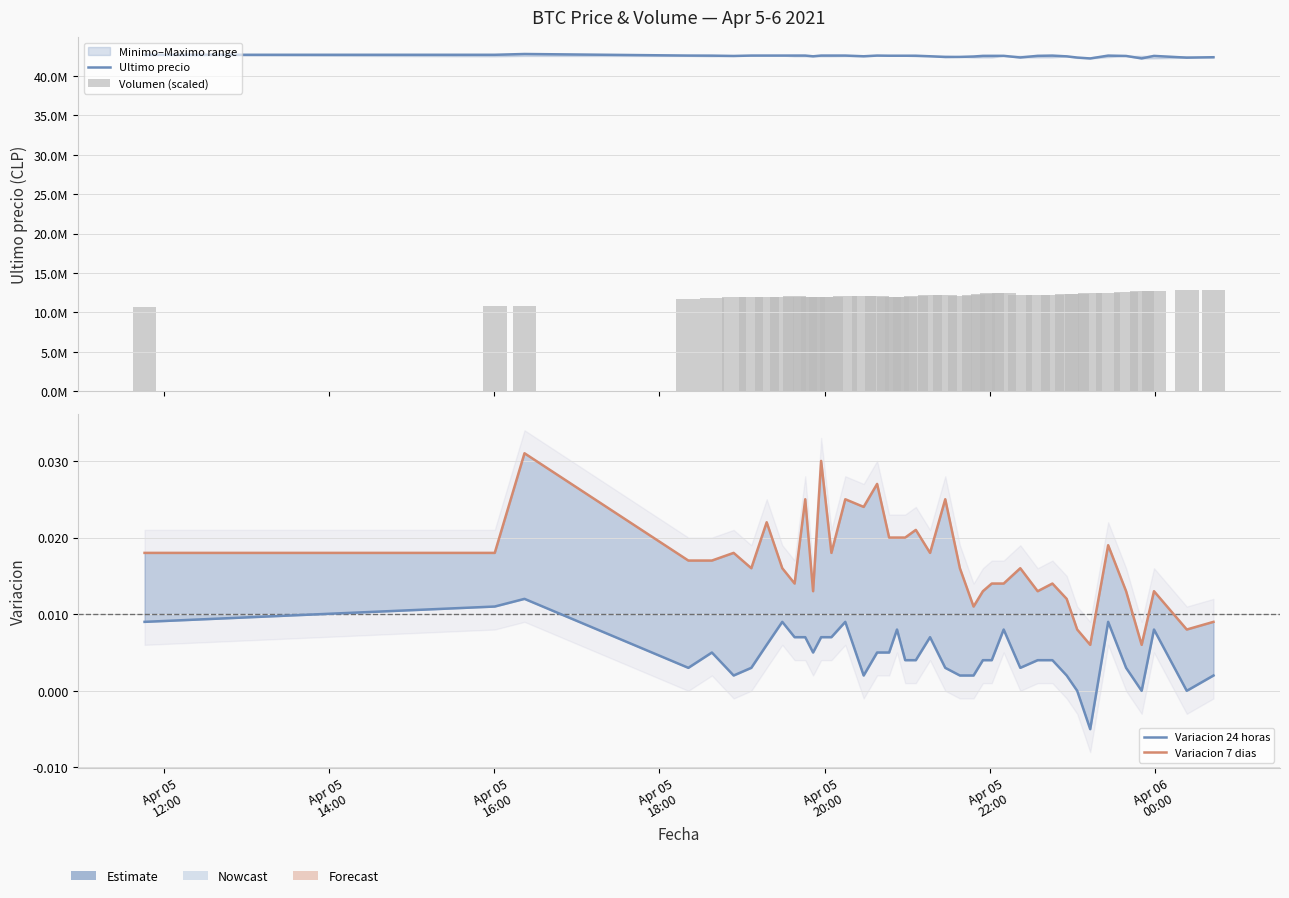

The Variacion 24 horas series shows 0.0 at 23. True or false?

False